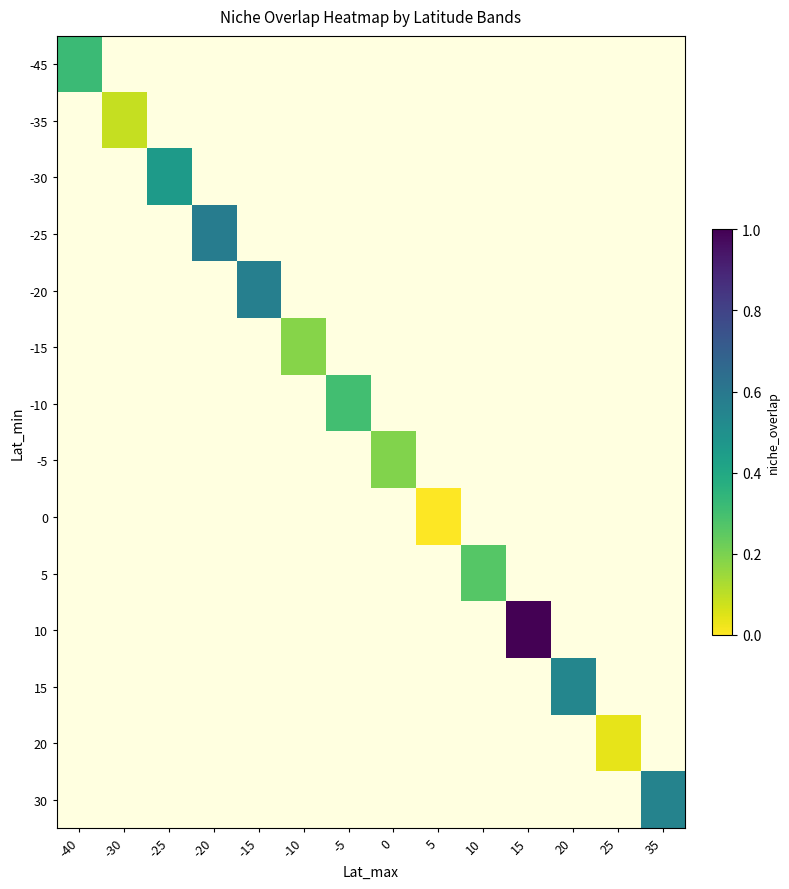

How many distinct data groups are displayed?

14